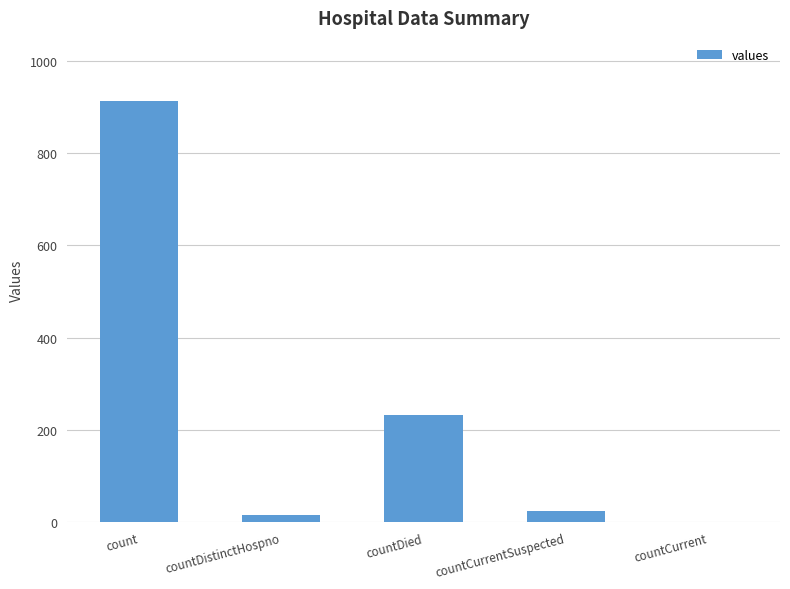

Are the bars grouped side by side (vs. stacked)?

No